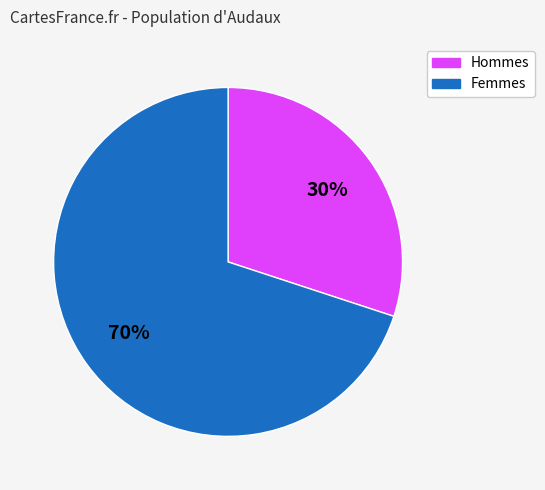

Does any single category account for the majority?

Yes